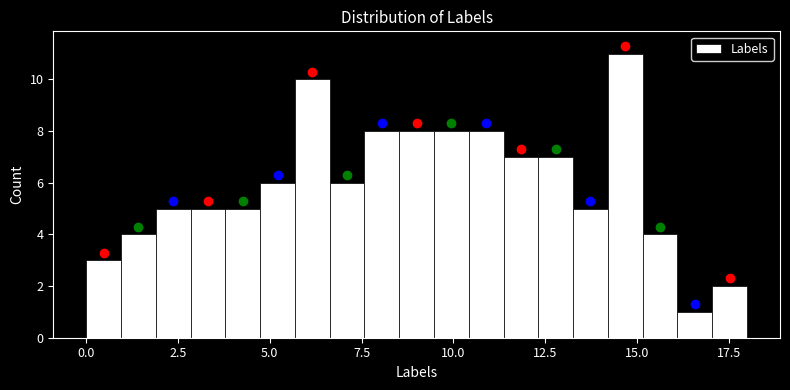

Around what value on the x-axis is the tallest bar? Give the approximate position of its centre, as read against the axis.

14.5